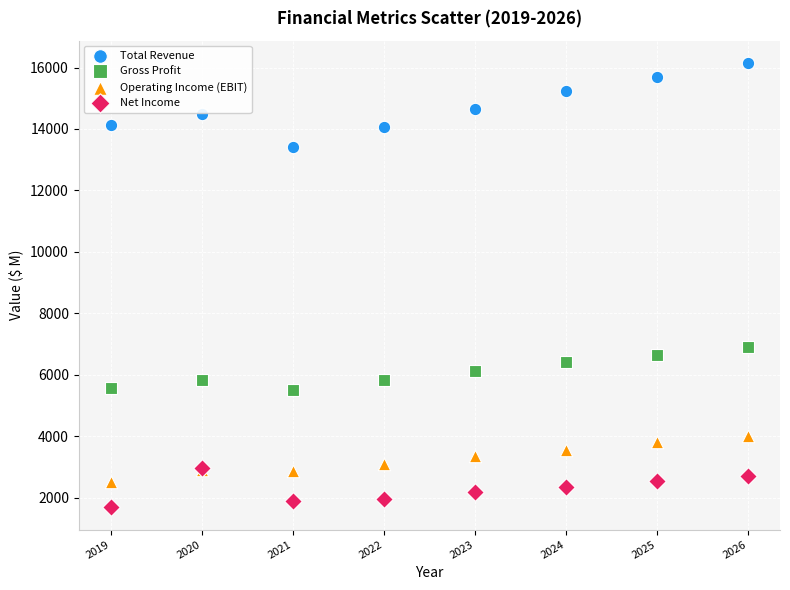

Across all series, what Y value is closest to 8914?

6889.4